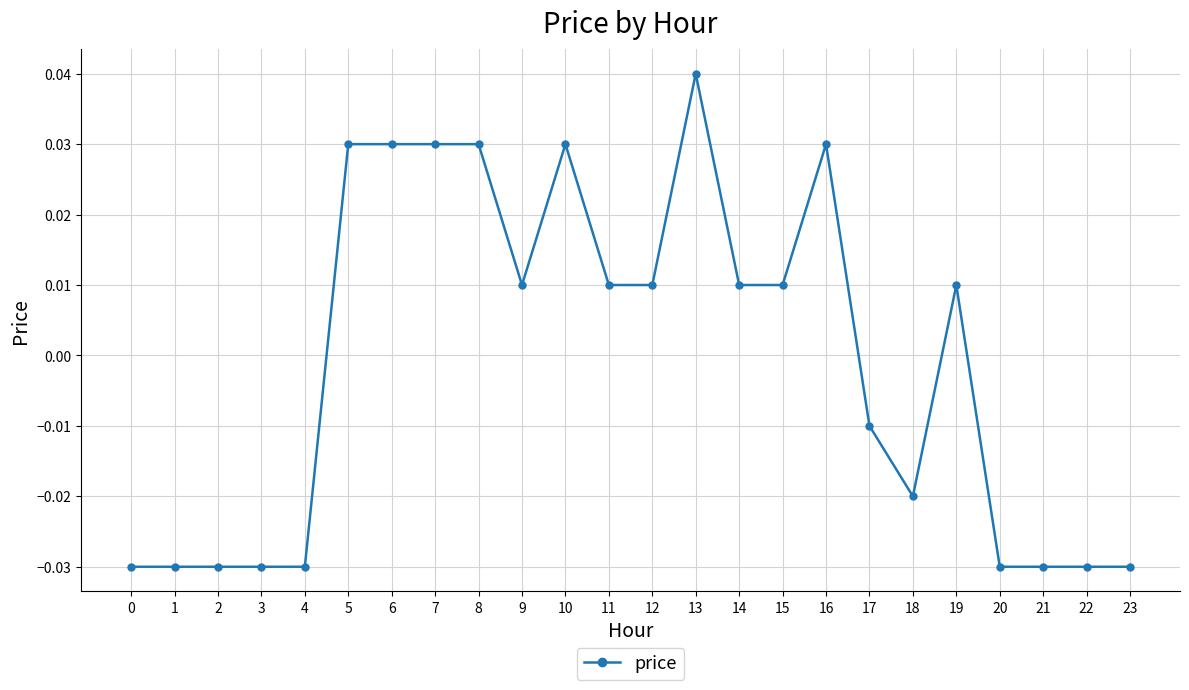

How many lines are shown in the chart?

1